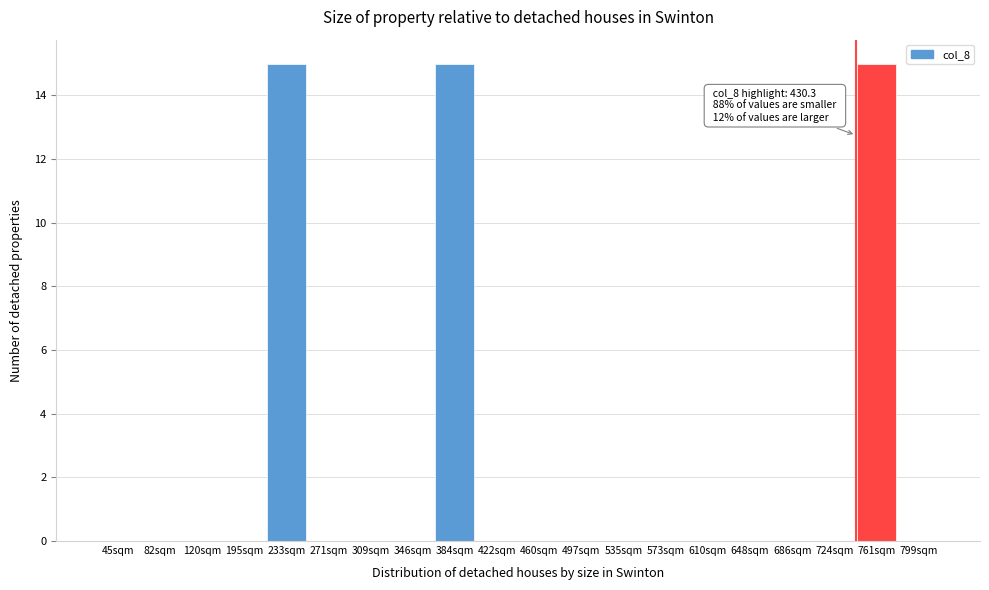

Reading left to right, what are all the values shown in this chart?

45sqm=0	82sqm=0	120sqm=0	195sqm=0	233sqm=15	271sqm=0	309sqm=0	346sqm=0	384sqm=15	422sqm=0	460sqm=0	497sqm=0	535sqm=0	573sqm=0	610sqm=0	648sqm=0	686sqm=0	724sqm=0	761sqm=15	799sqm=0